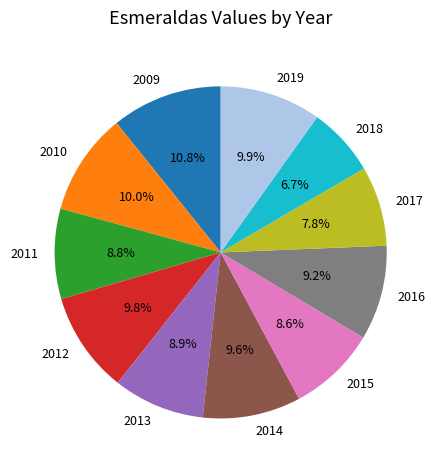

Which category has the smallest portion of the pie?

2018